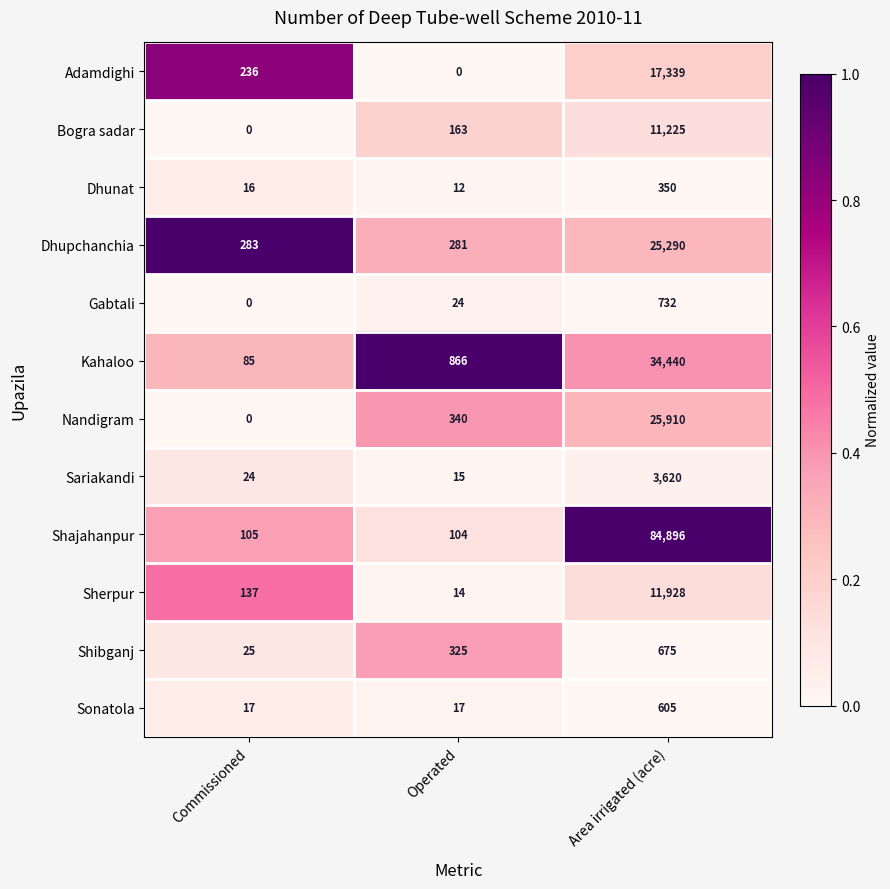

Which series has the widest spread of values?

Shajahanpur